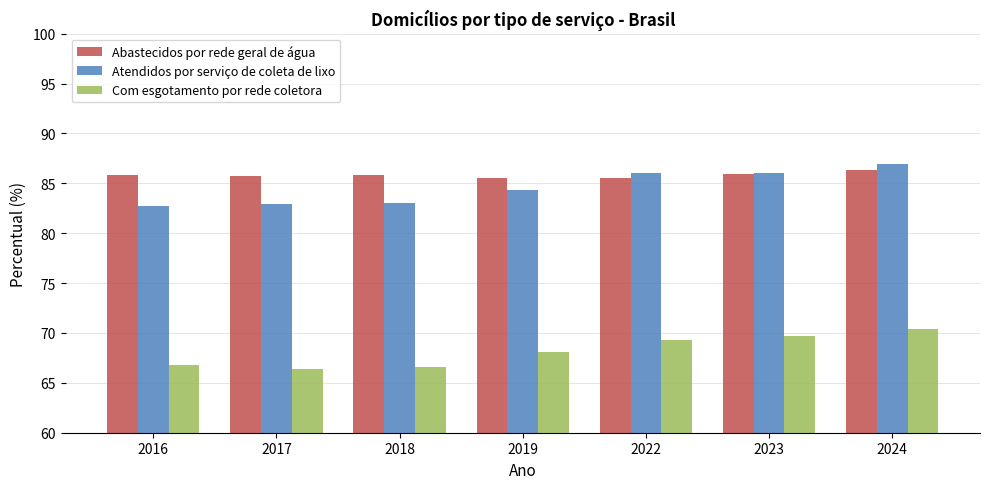

Is the value of Com esgotamento por rede coletora at 2016 greater than the value of Atendidos por serviço de coleta de lixo at 2018?

No